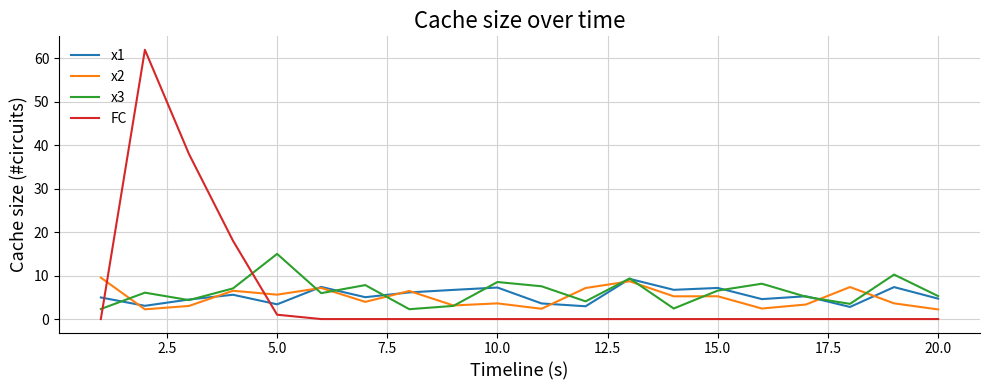

How many values in the x2 series are below 5?

10